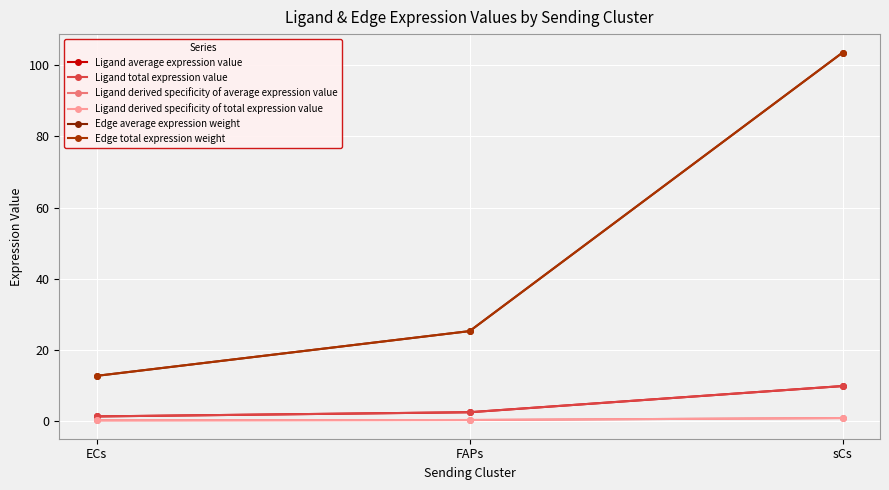

Rank the series by their maximum value, from highest to lowest.

Edge average expression weight, Edge total expression weight, Ligand average expression value, Ligand total expression value, Ligand derived specificity of average expression value, Ligand derived specificity of total expression value